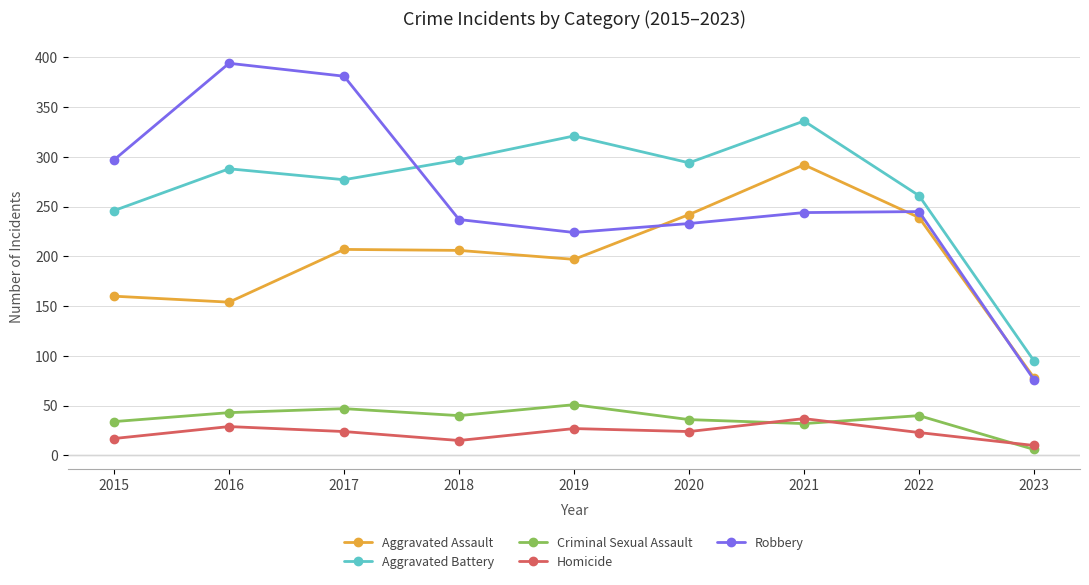

What is the spread (max minus min) of values at 2020?

270